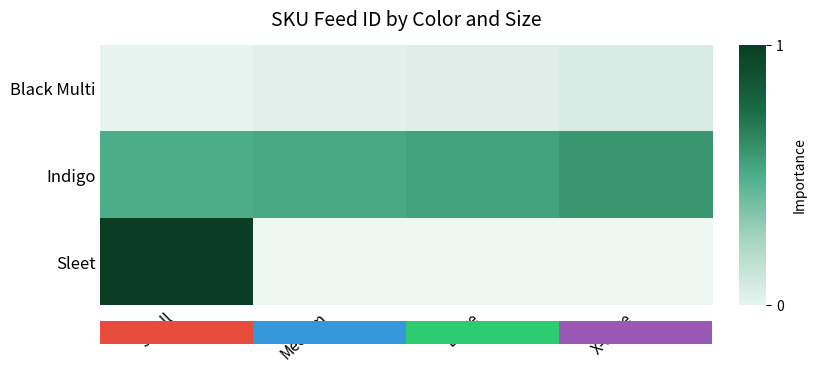

At which category is the sum across all series the highest?

Small